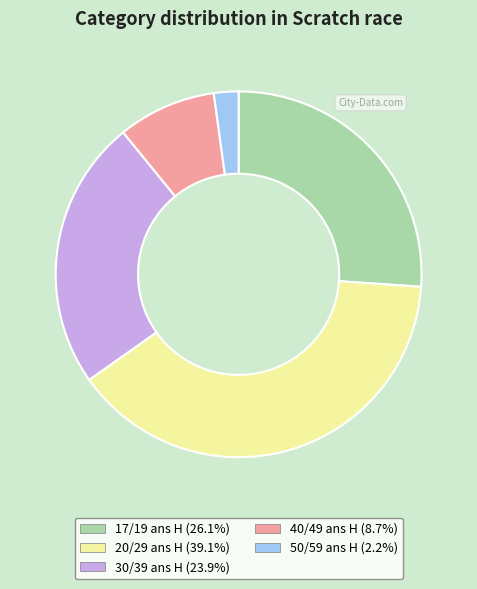

Do 17/19 ans H and 50/59 ans H together represent more than half of the pie?

No